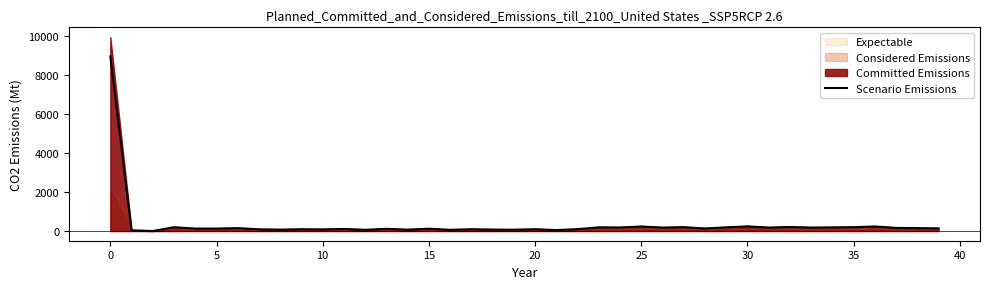

What is the value of the 37th point from the left?

231.3